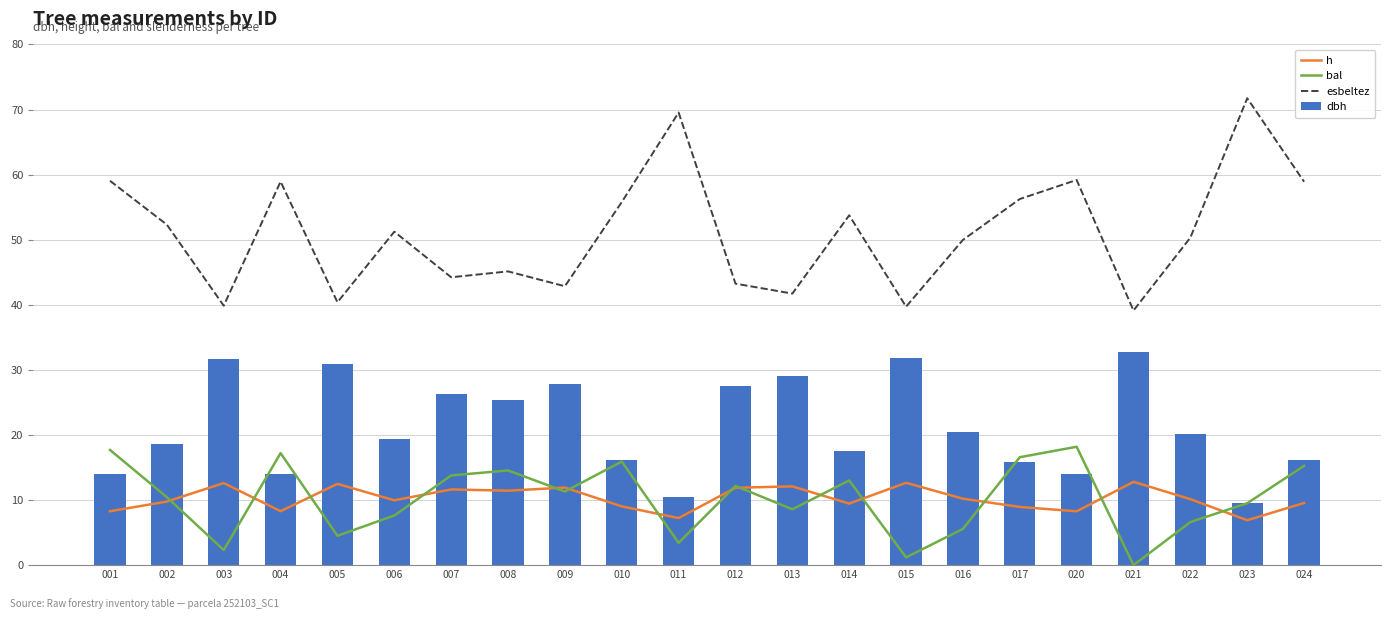

What is the value of the dbh bar at the 9th from the left?

27.8